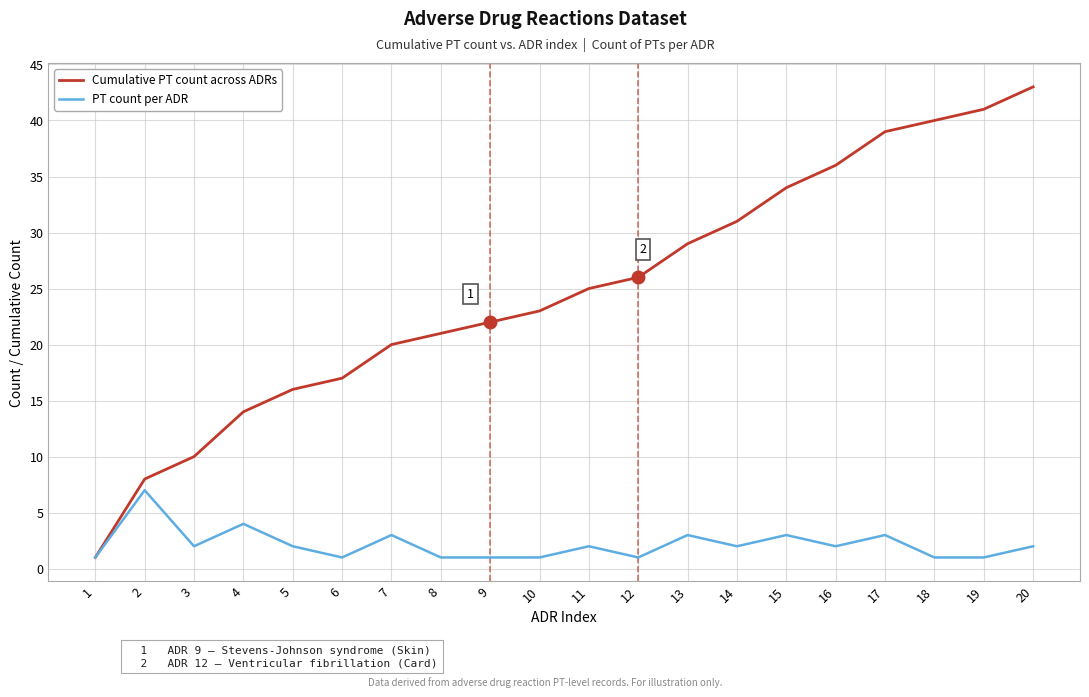

Reading right to left, list all the values displayed in this chart.

Cumulative PT count across ADRs: 43	41	40	39	36	34	31	29	26	25	23	22	21	20	17	16	14	10	8	1
PT count per ADR: 2	1	1	3	2	3	2	3	1	2	1	1	1	3	1	2	4	2	7	1